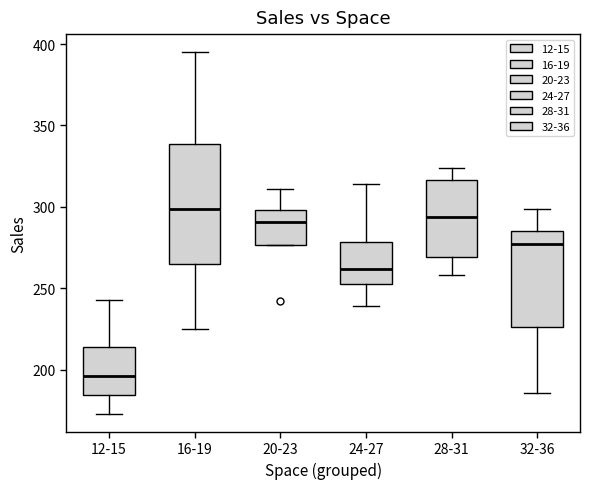

Reading left to right, transcribe this box plot: for each box, give where its median line is, the range the box spans, and where its two whiskers end, as read against the y-axis. The values are not printed on the chart, so give them approximately, as read against the axis.

12-15: median 195, box 185 to 215, whiskers 175 to 245
16-19: median 300, box 265 to 340, whiskers 225 to 395
20-23: median 290, box 275 to 300, whiskers 275 to 310
24-27: median 260, box 255 to 280, whiskers 240 to 315
28-31: median 295, box 270 to 315, whiskers 260 to 325
32-36: median 275, box 225 to 285, whiskers 185 to 300